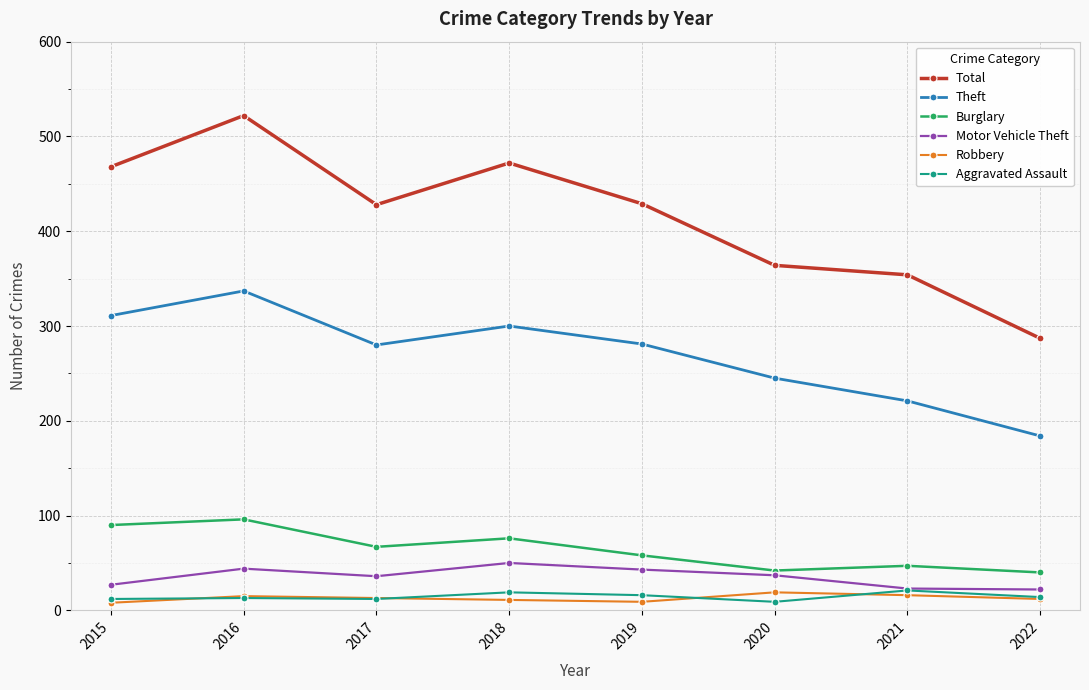

What is the approximate value of Motor Vehicle Theft at 2016?

44